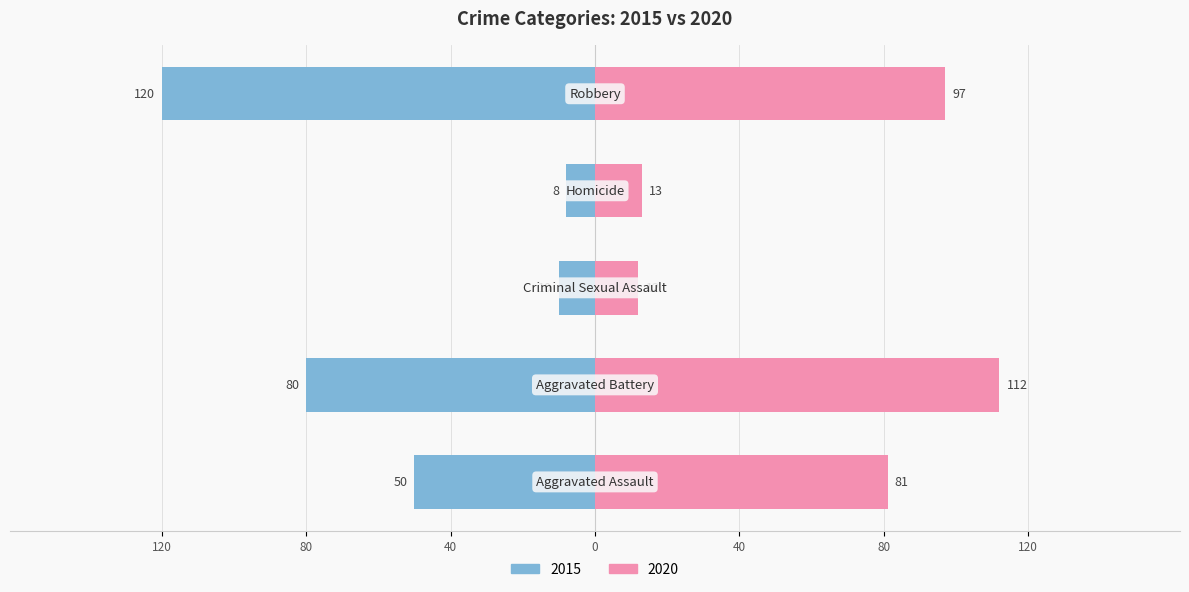

At which label does 2020 reach its minimum?

Criminal Sexual Assault